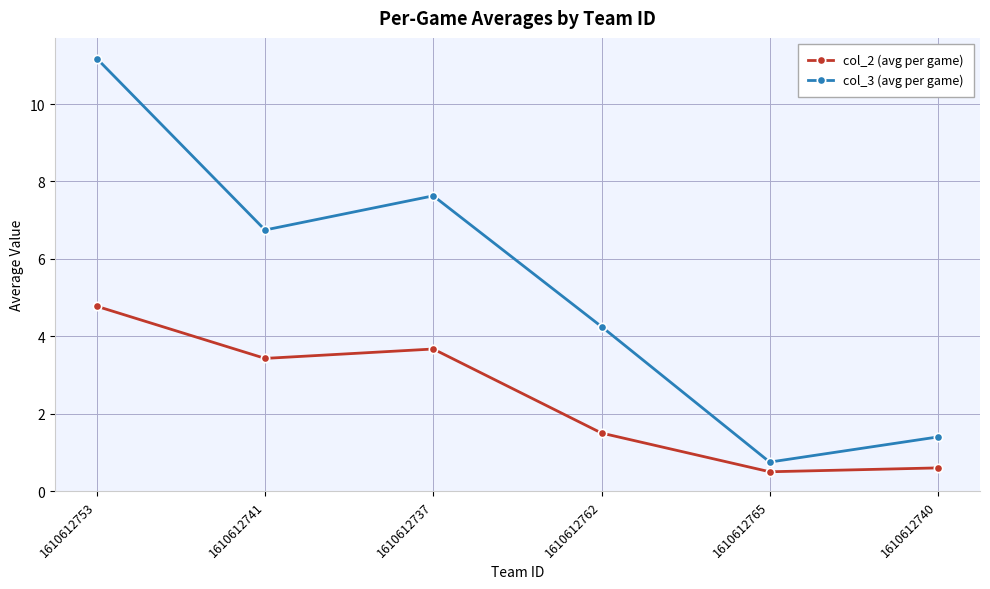

True or false: col_3 (avg per game) and col_2 (avg per game) cross at least once.

False